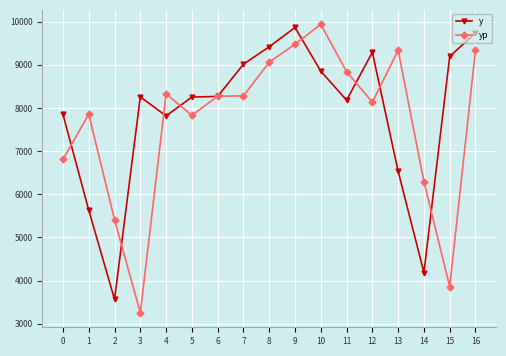

What is the minimum value for y?

3566.0